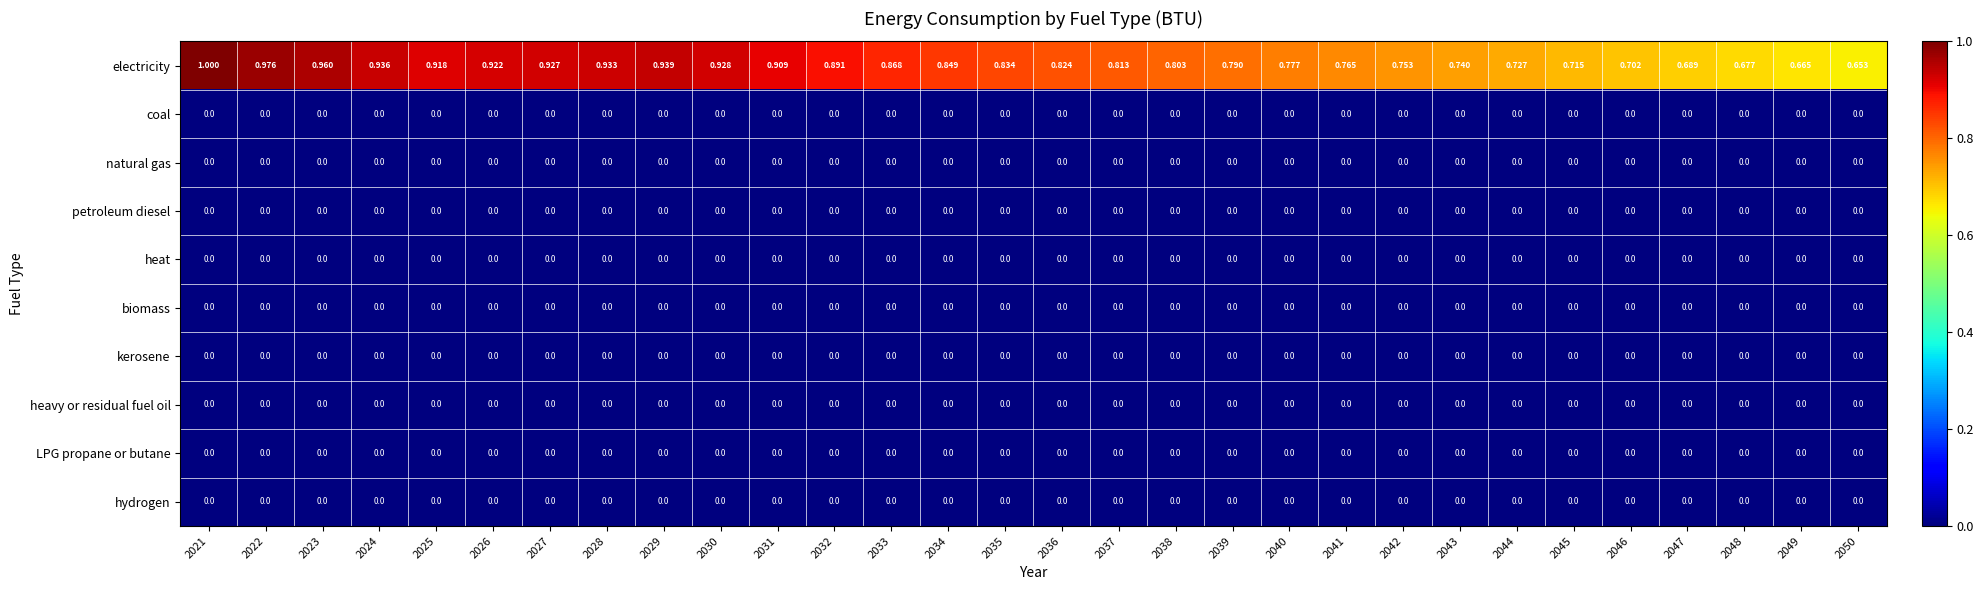

At which category is the sum across all series the highest?

2021